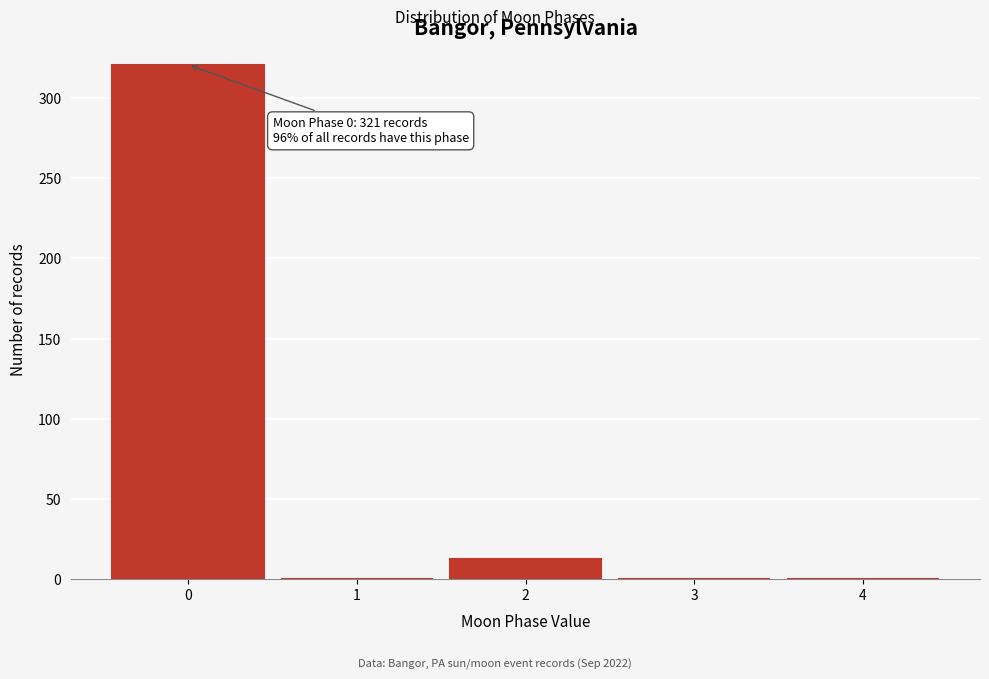

Reading left to right, extract all data points from this chart.

0=321	1=0	2=12	3=0	4=0